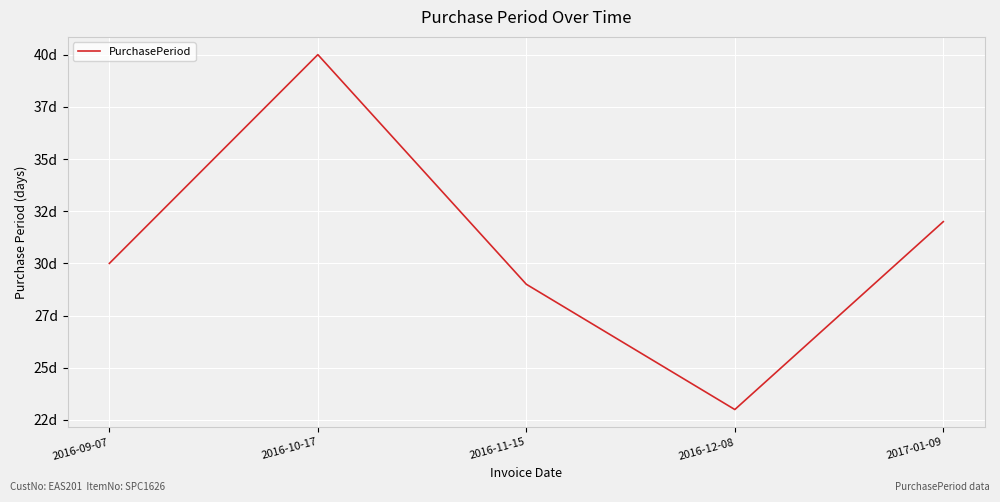

Approximately how many times larger is the value at 2016-12-08 compared to 2016-09-07?

0.8